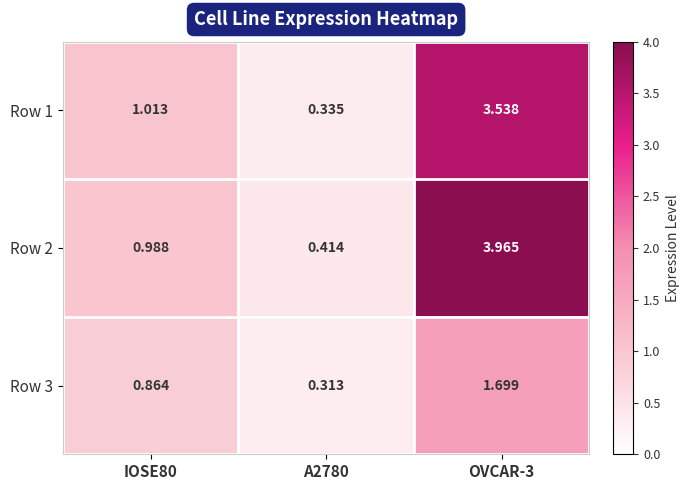

Is the value of Row 3 at A2780 greater than the value of Row 1 at A2780?

No